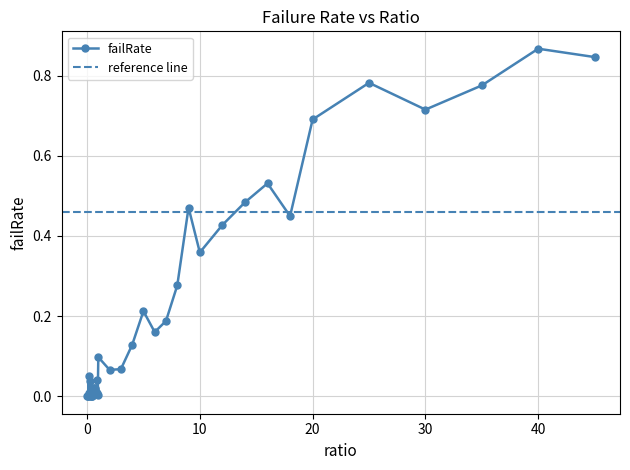

Which has a higher value, 0.85 or 18.0?

18.0